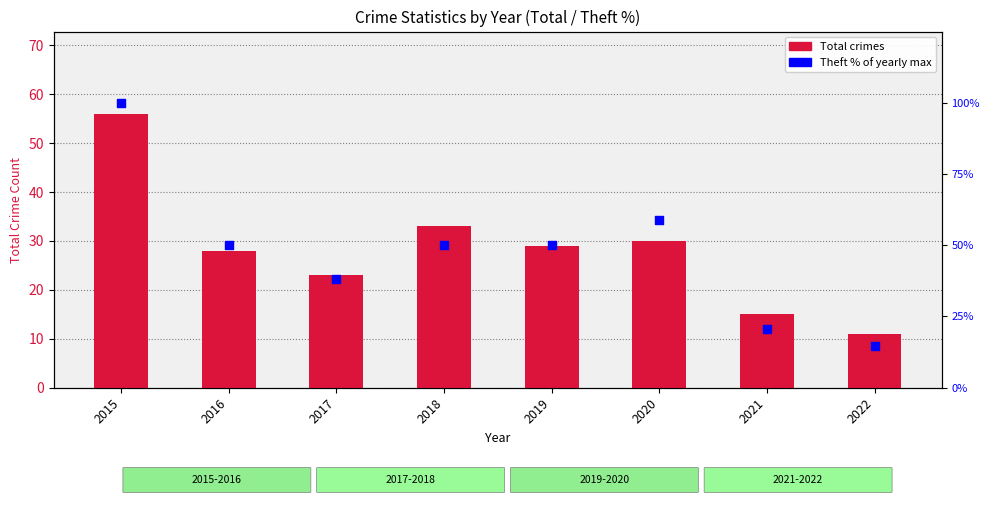

At which category is the sum across all series the highest?

2015